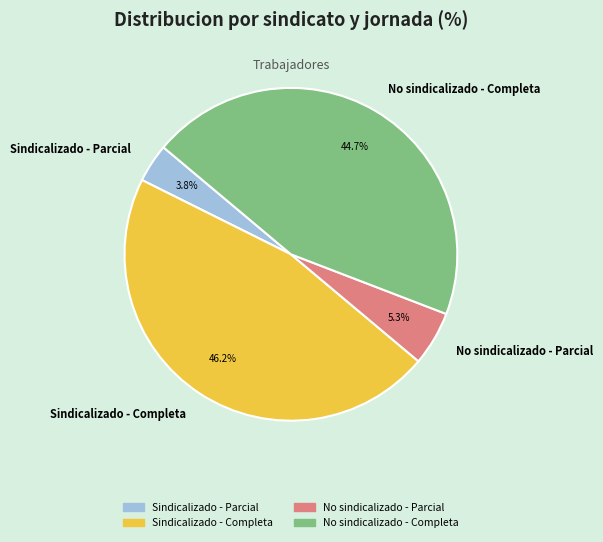

Is there a majority slice in this chart?

No